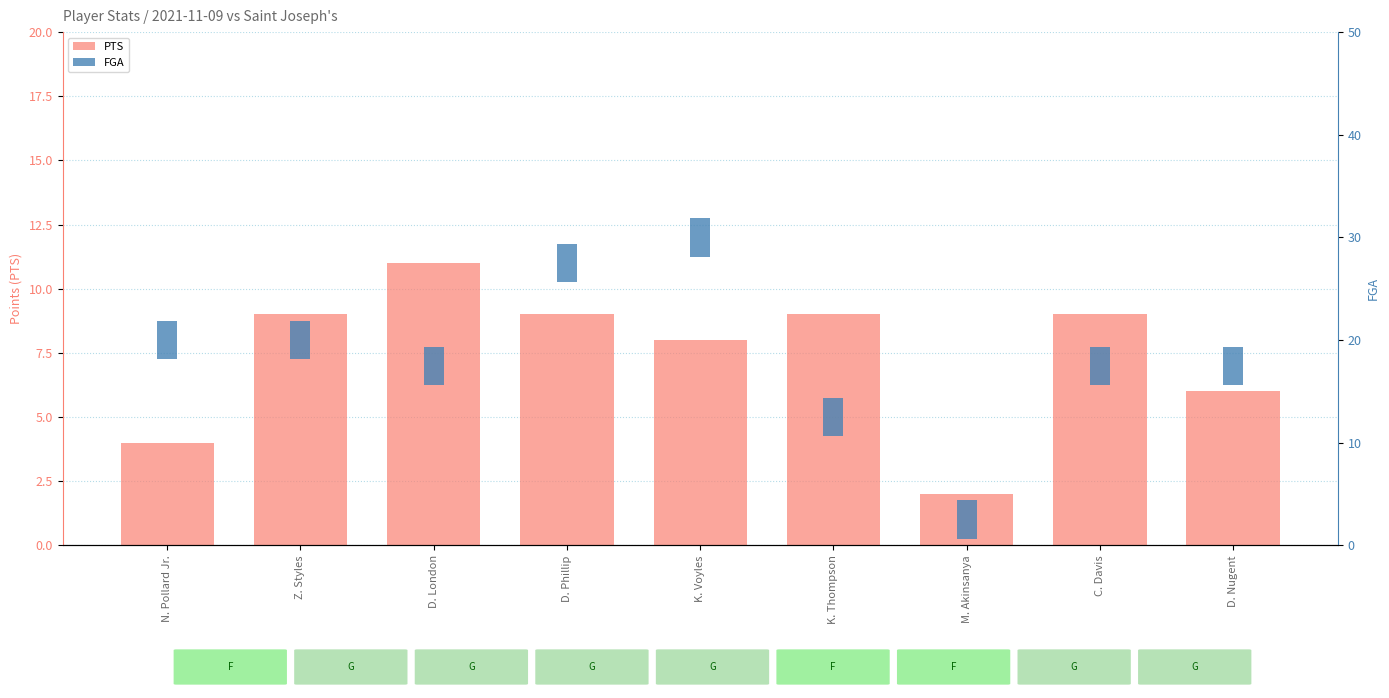

What is the change in value from M. Akinsanya to D. Nugent?

+4